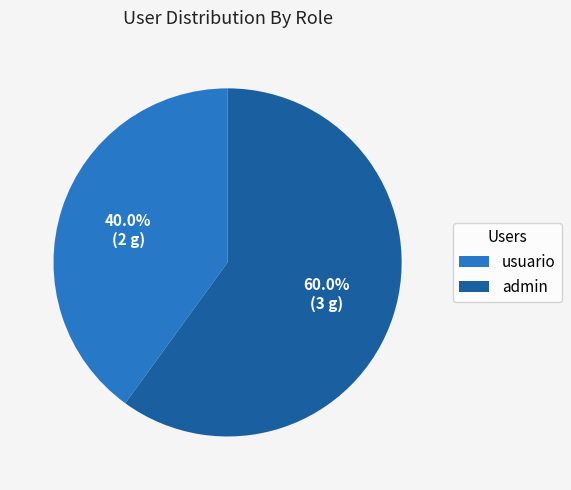

Which has a higher value, admin or usuario?

admin